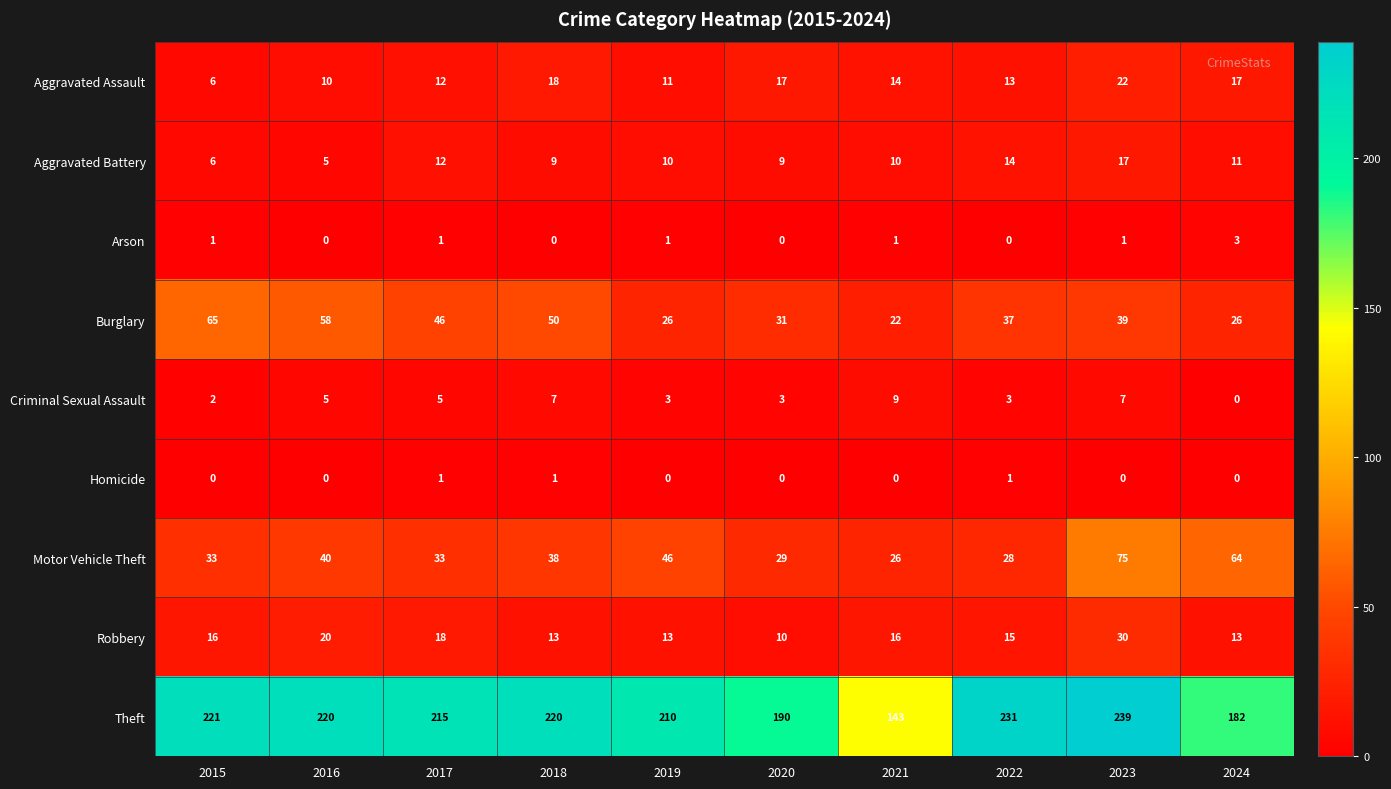

Rank the series by their maximum value, from lowest to highest.

Homicide, Arson, Criminal Sexual Assault, Aggravated Battery, Aggravated Assault, Robbery, Burglary, Motor Vehicle Theft, Theft